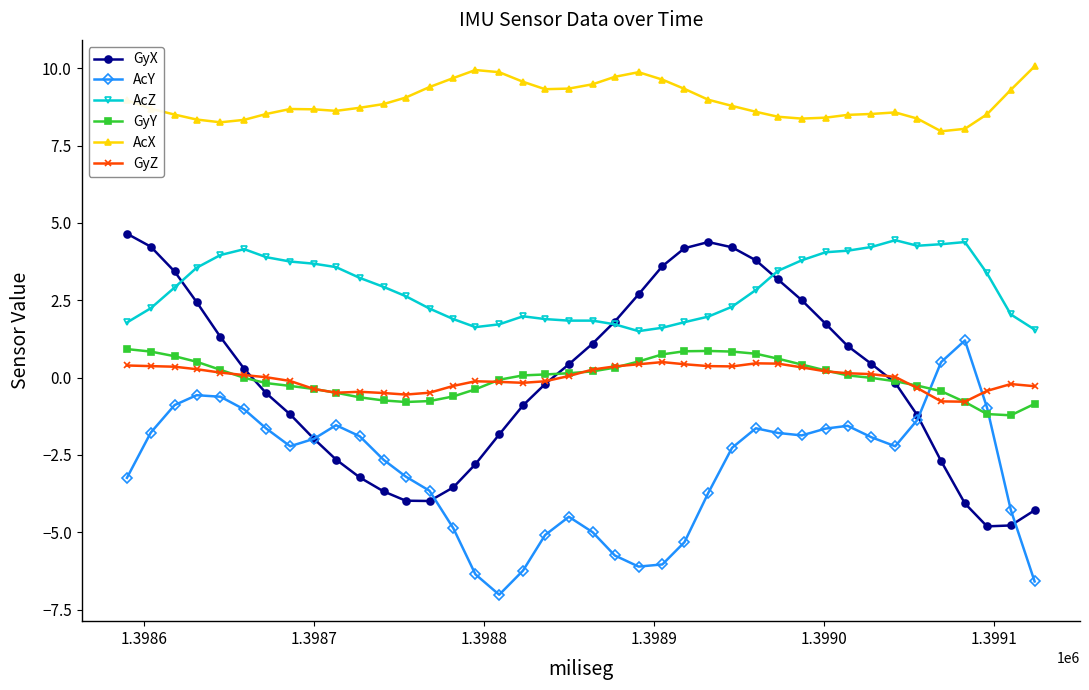

How many lines are shown in the chart?

6